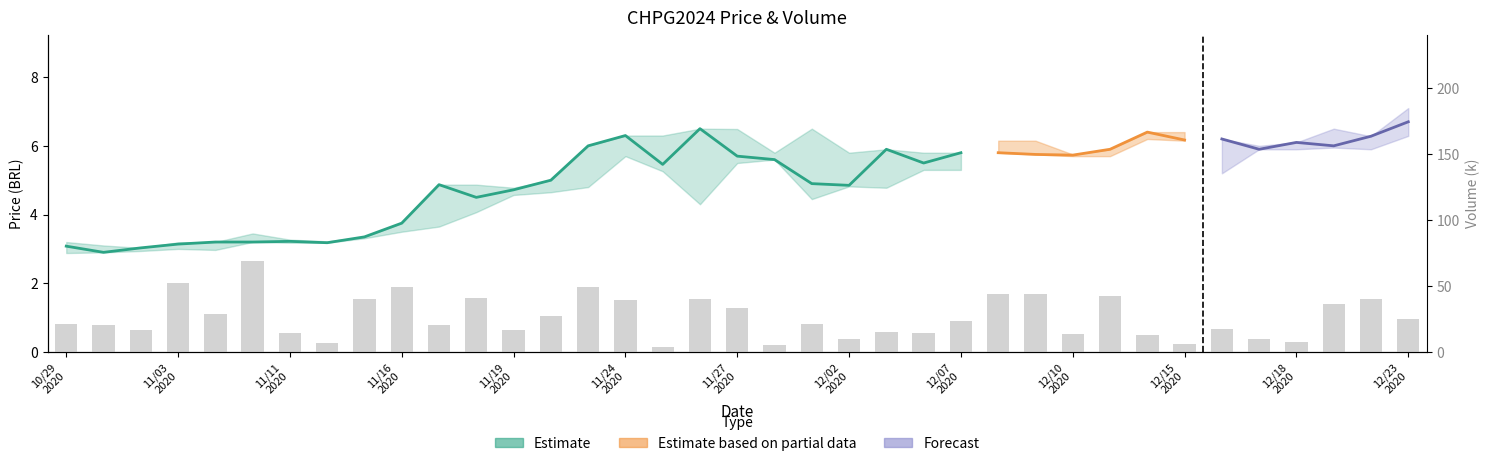

What is the ratio of the value at 12/10 2020 to the value at 12/23 2020?

0.6